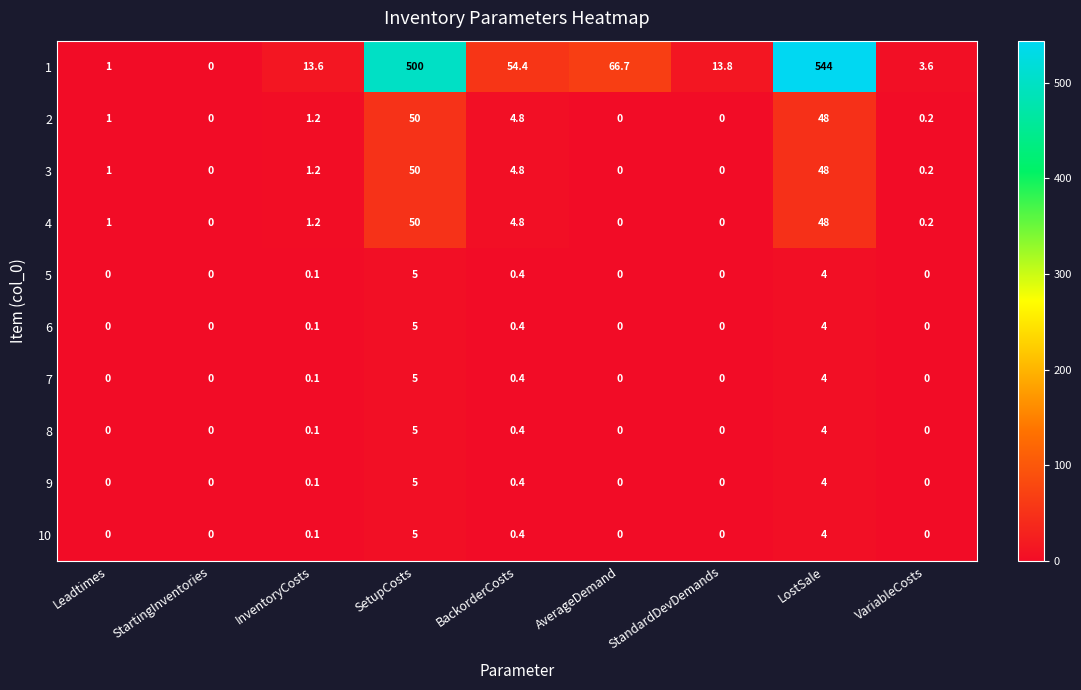

What is the total value across all series at AverageDemand?

66.7